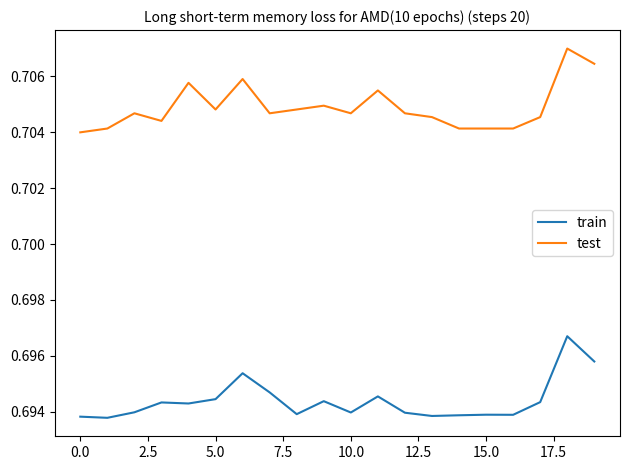

List the series in order of their peak value, highest first.

test, train